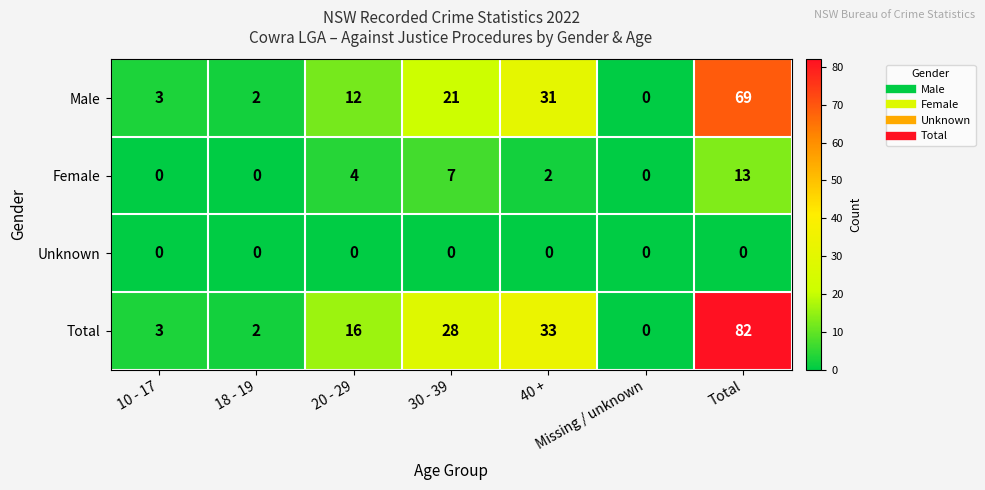

List the series in order of their overall mean, lowest first.

Unknown, Female, Male, Total